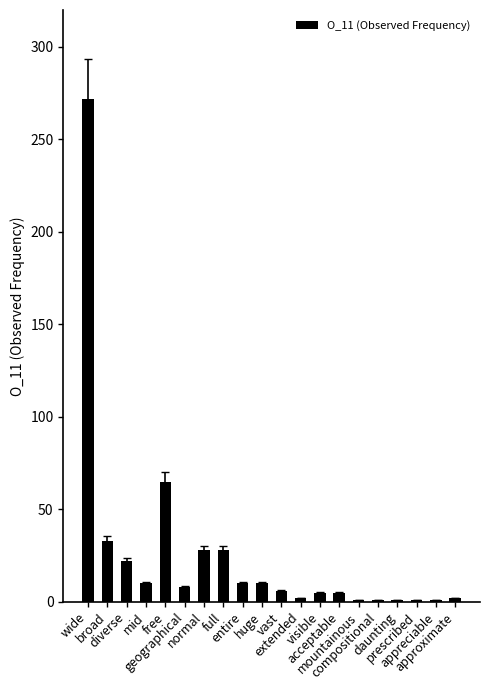

At which category does the chart reach its peak across all series?

wide